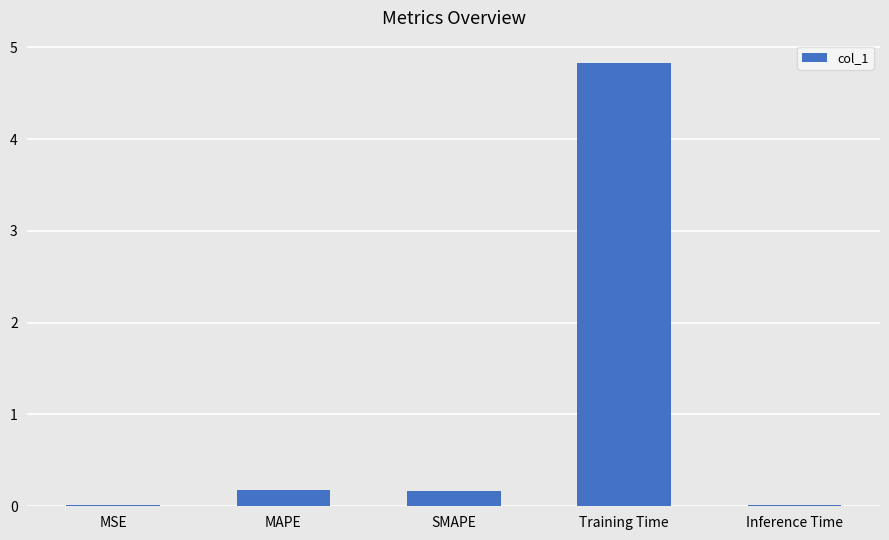

What is the maximum value shown in the chart?

4.8